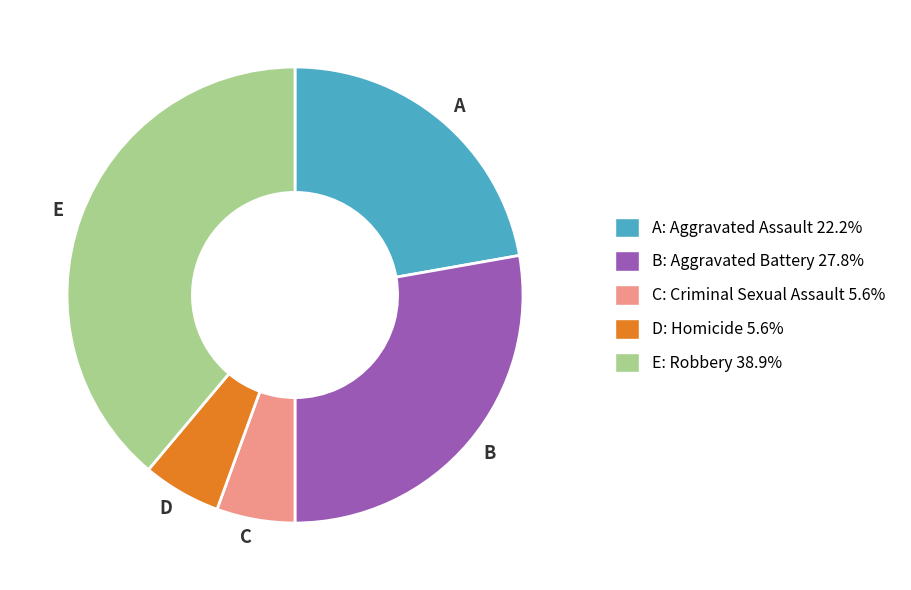

Is the sum of E and C greater than half?

No